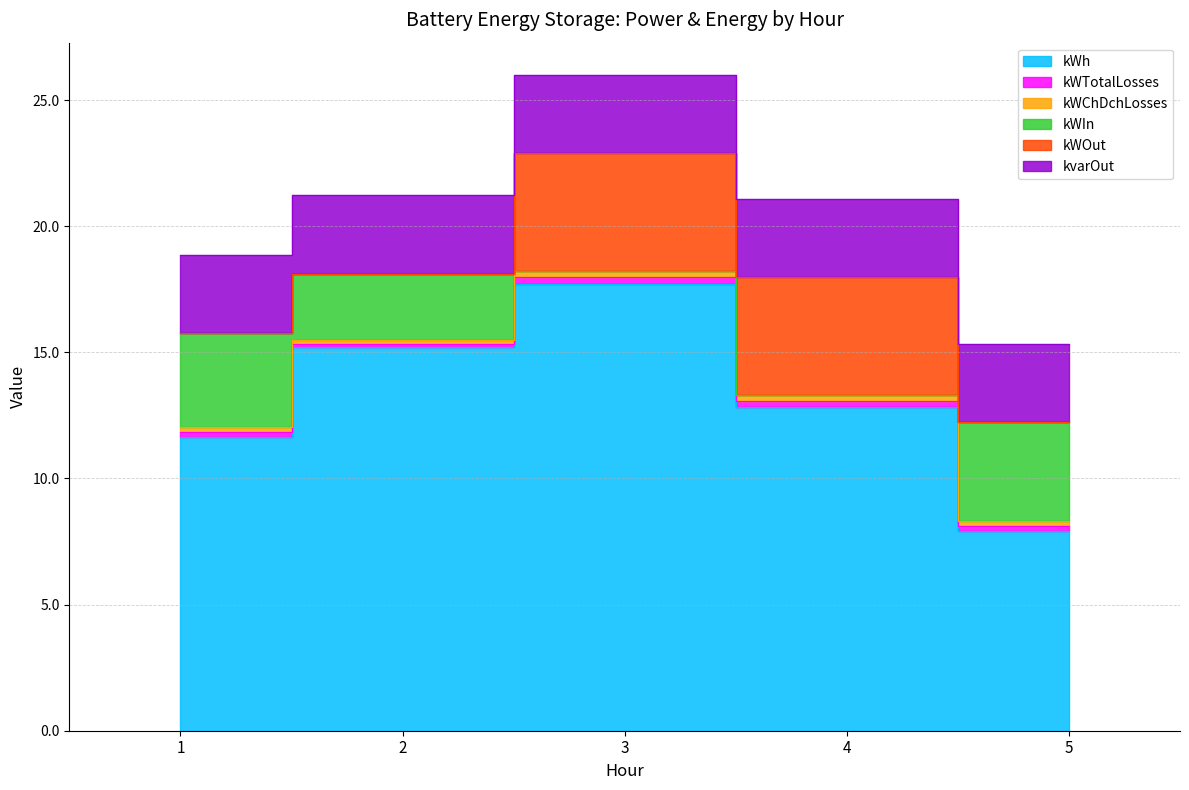

Count the kWChDchLosses values in the range 0 to 1.

5